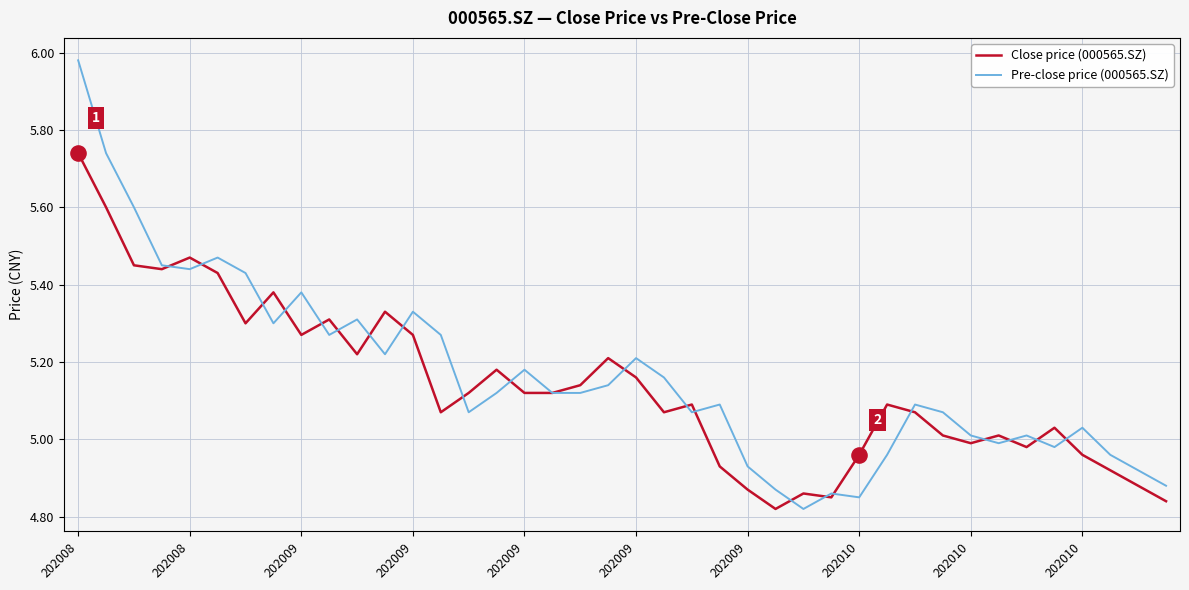

Which series has the widest spread of values?

Pre-close price (000565.SZ)